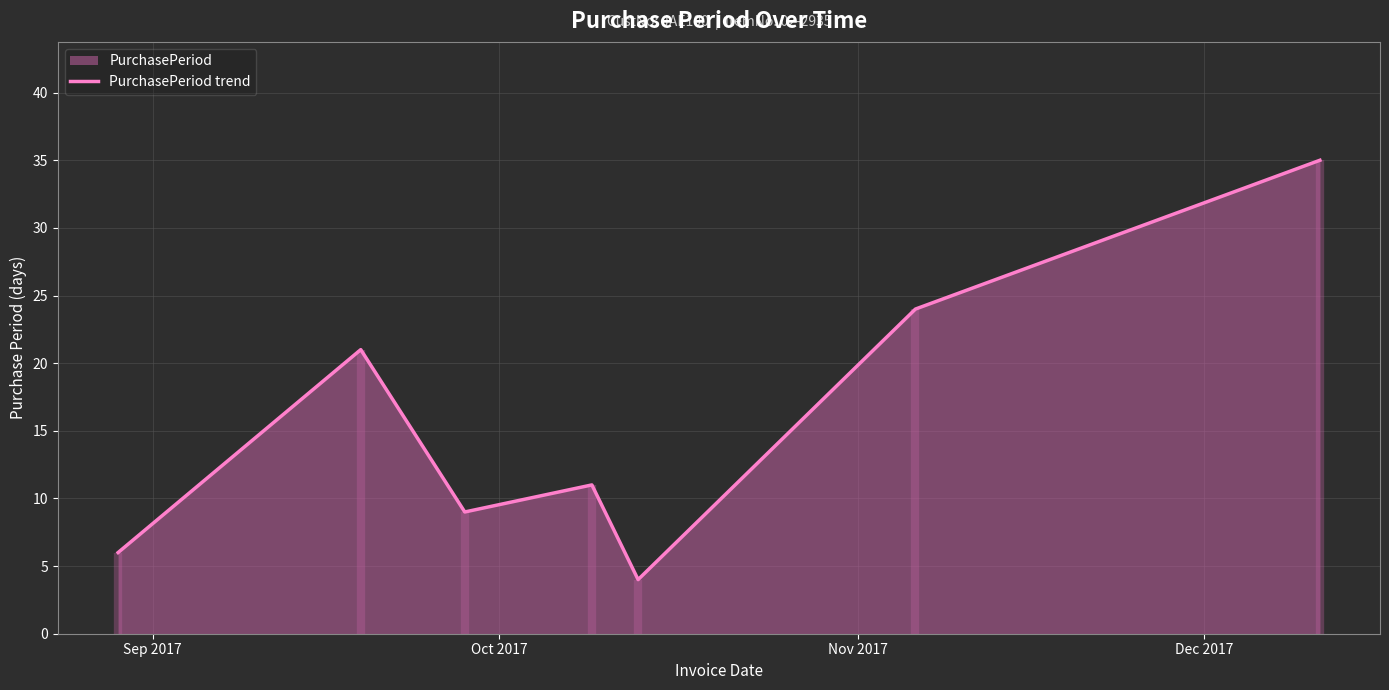

What is the highest value of the PurchasePeriod trend series?

35